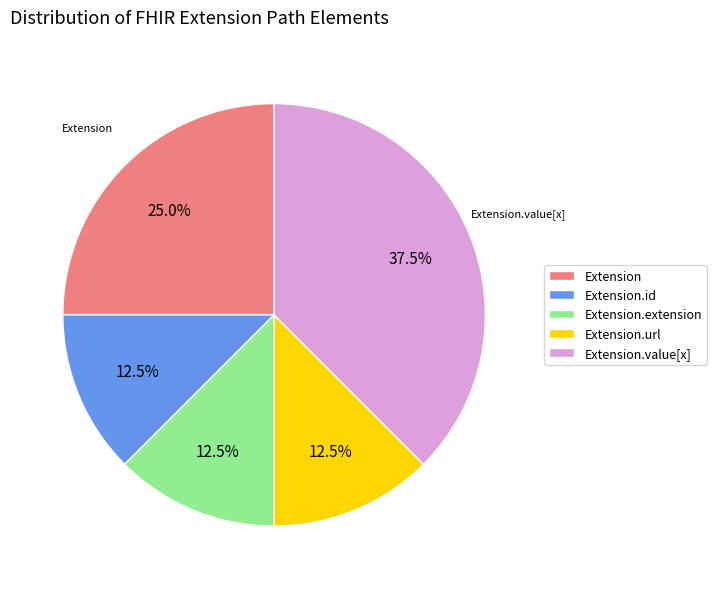

Is the sum of Extension.id and Extension.url greater than half?

No